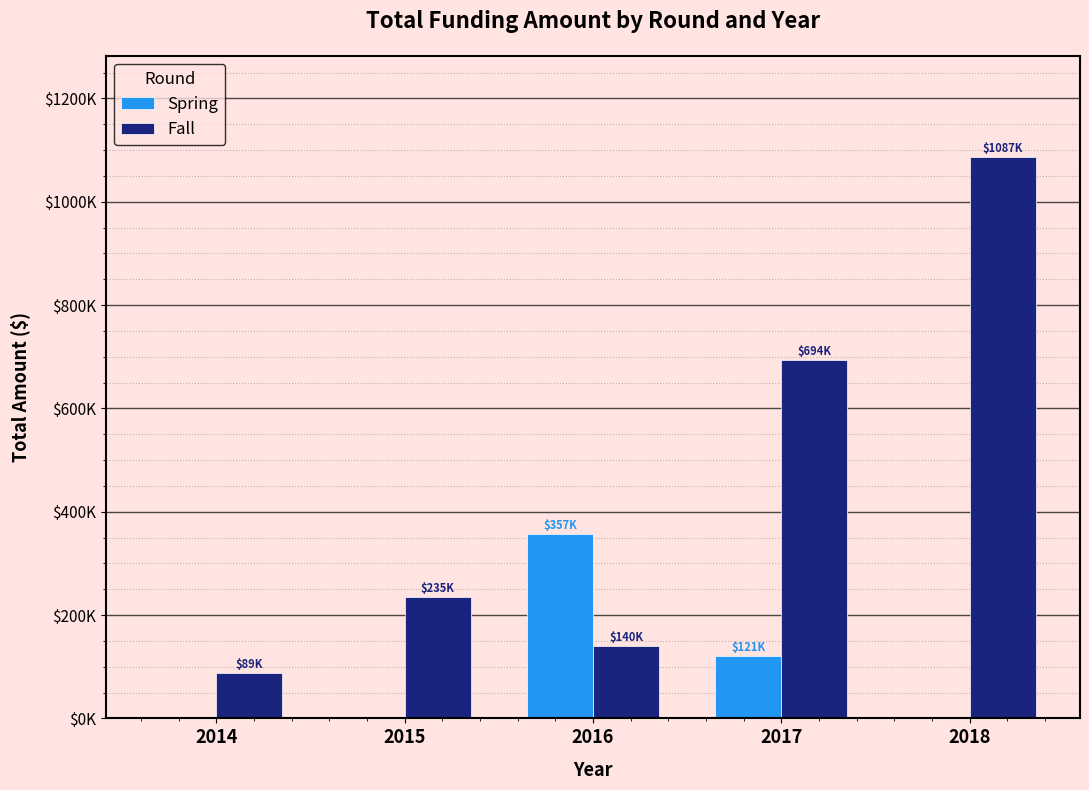

The value of Spring at 2016 is 357273.0. True or false?

True